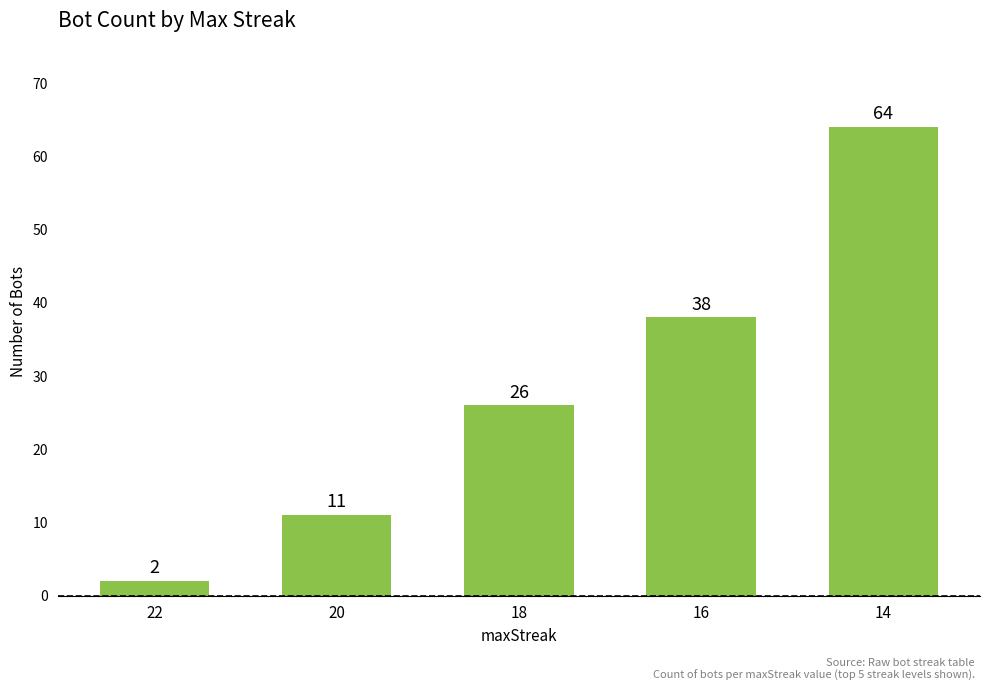

Reading right to left, what are all the values shown in this chart?

14=64	16=38	18=26	20=11	22=2